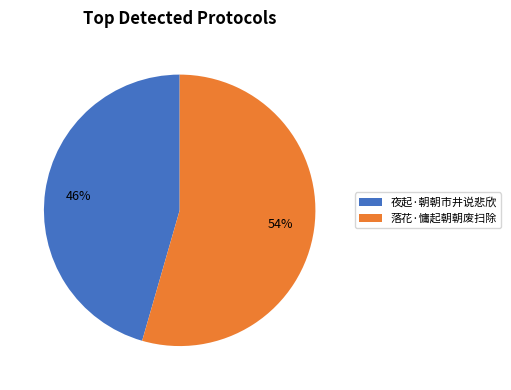

Combined, do 落花·慵起朝朝废扫除 and 夜起·朝朝市井说悲欣 account for over 50%?

Yes